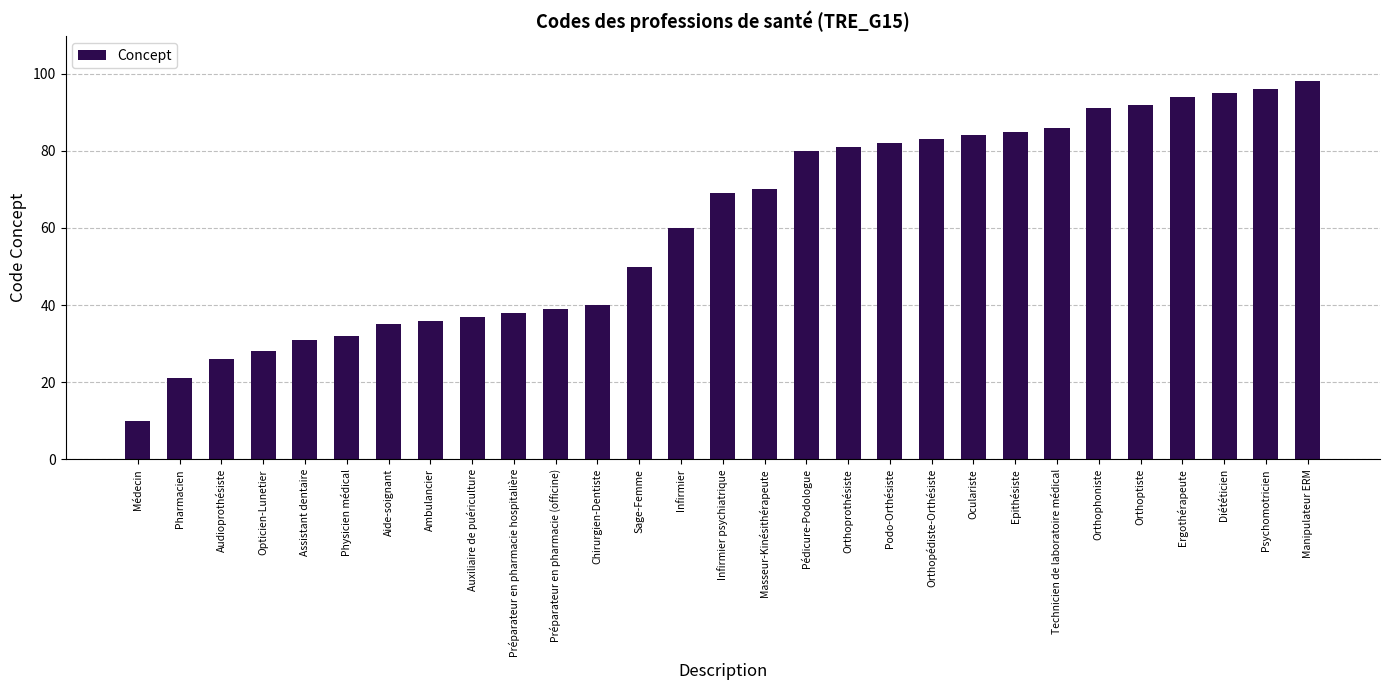

At which label is the value closest to 54?

Sage-Femme